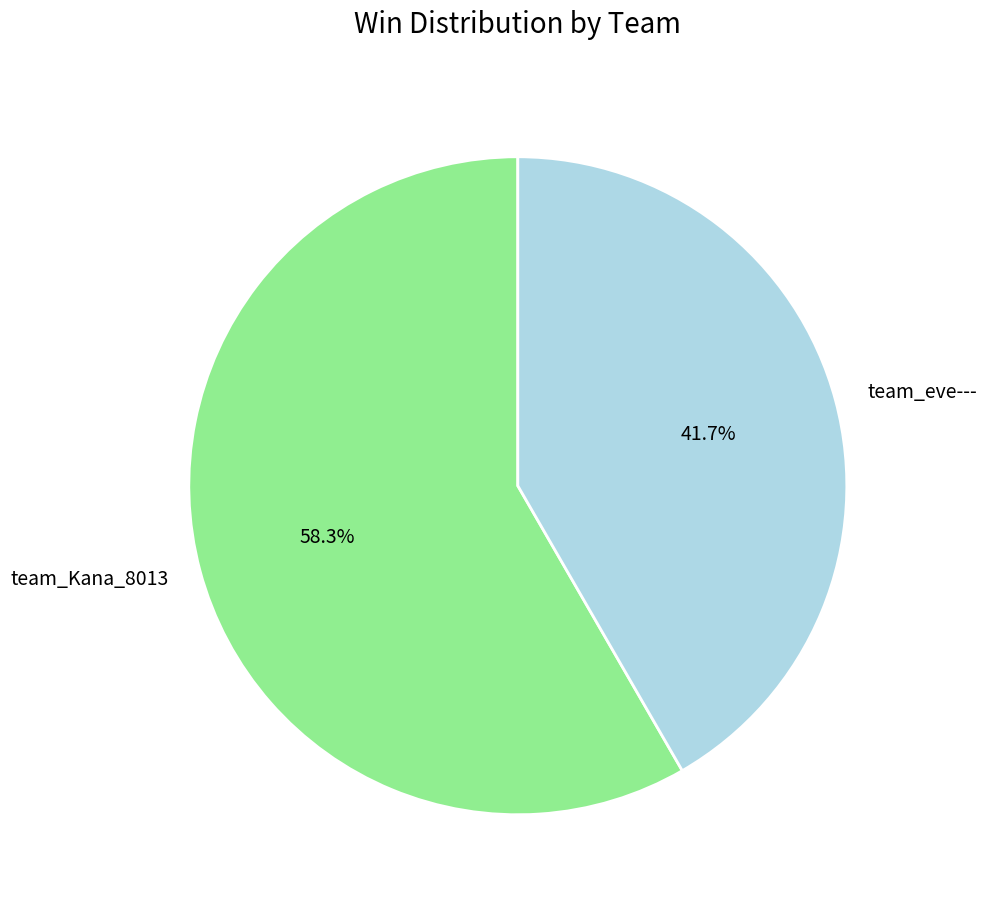

Between team_Kana_8013 and team_eve---, which is larger?

team_Kana_8013